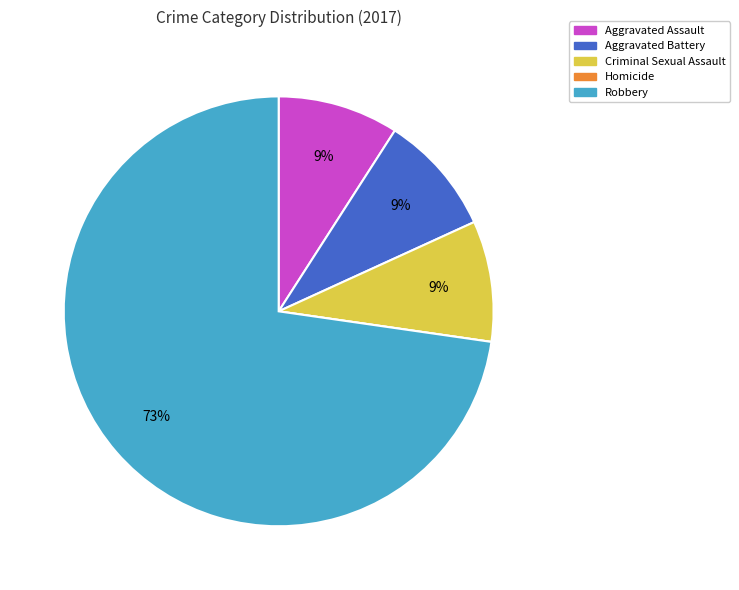

Combined, do Aggravated Assault and Aggravated Battery account for over 50%?

No